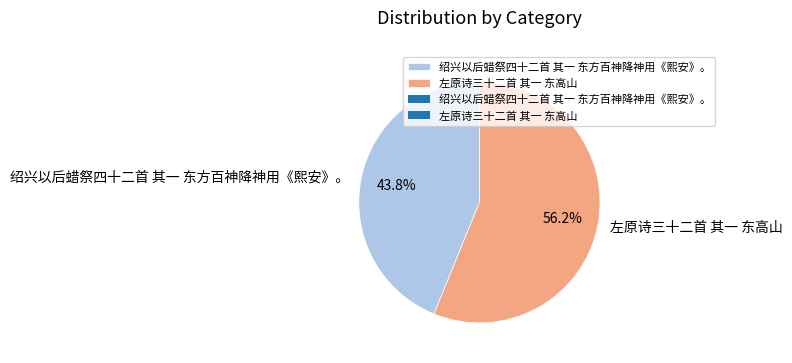

What portion of the pie excludes 绍兴以后蜡祭四十二首 其一 东方百神降神用《熙安》。?

56.2%